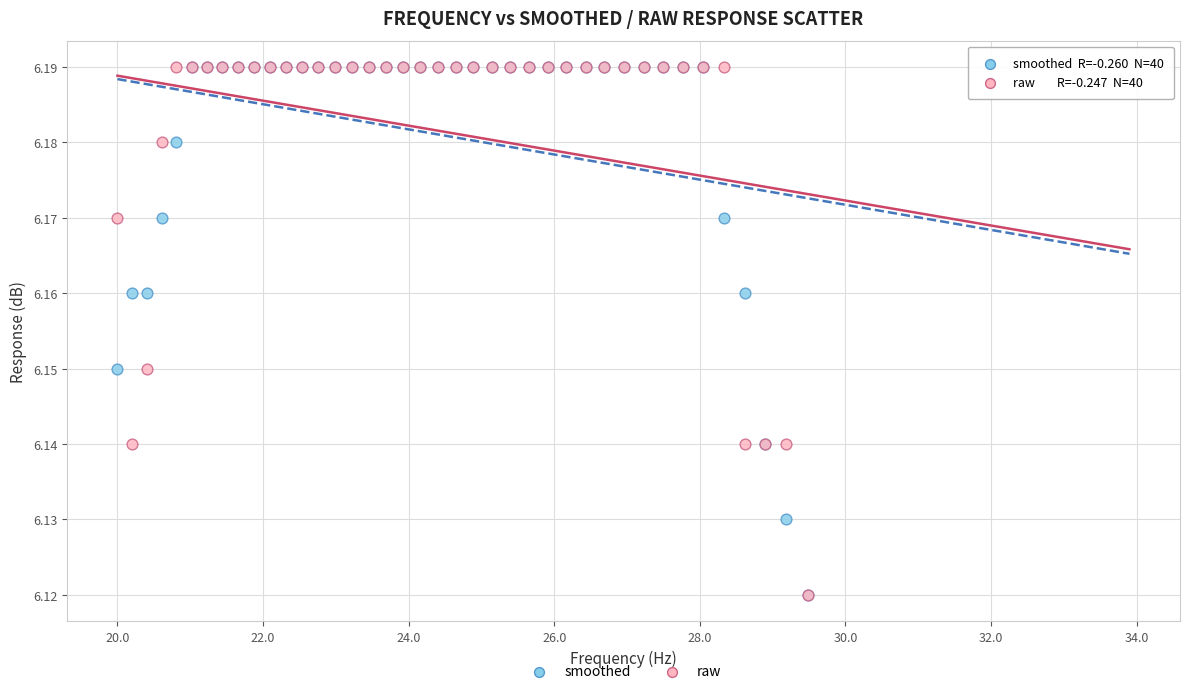

What are all the series names shown in the legend?

smoothed, raw